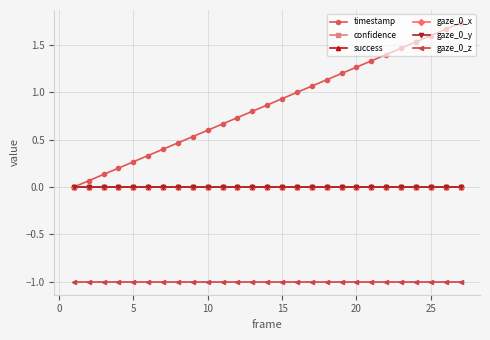

Reading left to right, what are all the values shown in this chart?

timestamp: 0.0	0.1	0.1	0.2	0.3	0.3	0.4	0.5	0.5	0.6	0.7	0.7	0.8	0.9	0.9	1.0	1.1	1.1	1.2	1.3	1.3	1.4	1.5	1.5	1.6	1.7	1.7
confidence: 0.0	0.0	0.0	0.0	0.0	0.0	0.0	0.0	0.0	0.0	0.0	0.0	0.0	0.0	0.0	0.0	0.0	0.0	0.0	0.0	0.0	0.0	0.0	0.0	0.0	0.0	0.0
success: 0.0	0.0	0.0	0.0	0.0	0.0	0.0	0.0	0.0	0.0	0.0	0.0	0.0	0.0	0.0	0.0	0.0	0.0	0.0	0.0	0.0	0.0	0.0	0.0	0.0	0.0	0.0
gaze_0_x: 0.0	0.0	0.0	0.0	0.0	0.0	0.0	0.0	0.0	0.0	0.0	0.0	0.0	0.0	0.0	0.0	0.0	0.0	0.0	0.0	0.0	0.0	0.0	0.0	0.0	0.0	0.0
gaze_0_y: 0.0	0.0	0.0	0.0	0.0	0.0	0.0	0.0	0.0	0.0	0.0	0.0	0.0	0.0	0.0	0.0	0.0	0.0	0.0	0.0	0.0	0.0	0.0	0.0	0.0	0.0	0.0
gaze_0_z: -1.0	-1.0	-1.0	-1.0	-1.0	-1.0	-1.0	-1.0	-1.0	-1.0	-1.0	-1.0	-1.0	-1.0	-1.0	-1.0	-1.0	-1.0	-1.0	-1.0	-1.0	-1.0	-1.0	-1.0	-1.0	-1.0	-1.0